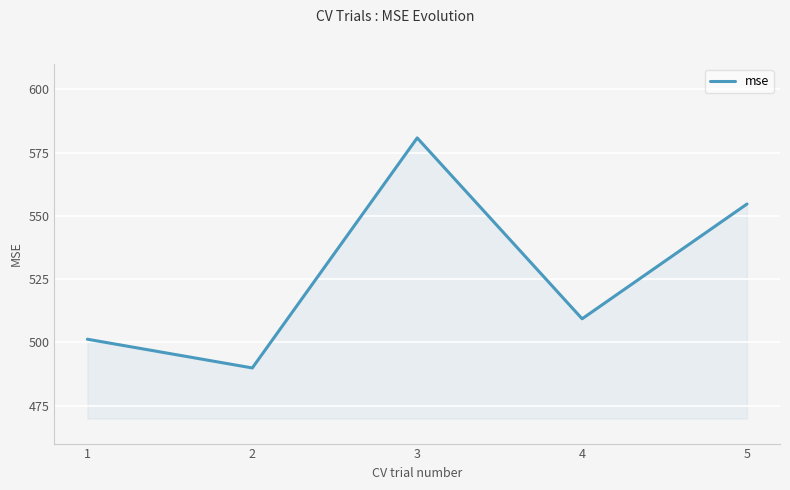

Is it true that the value at 4 is 509.3?

True